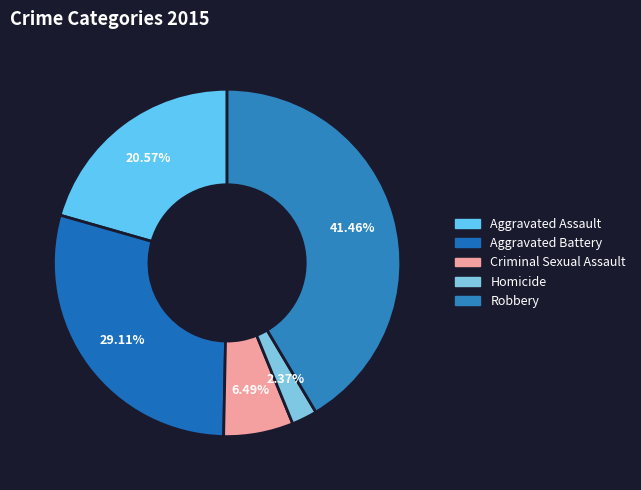

To the nearest percent, what percentage of the pie is Criminal Sexual Assault?

6%